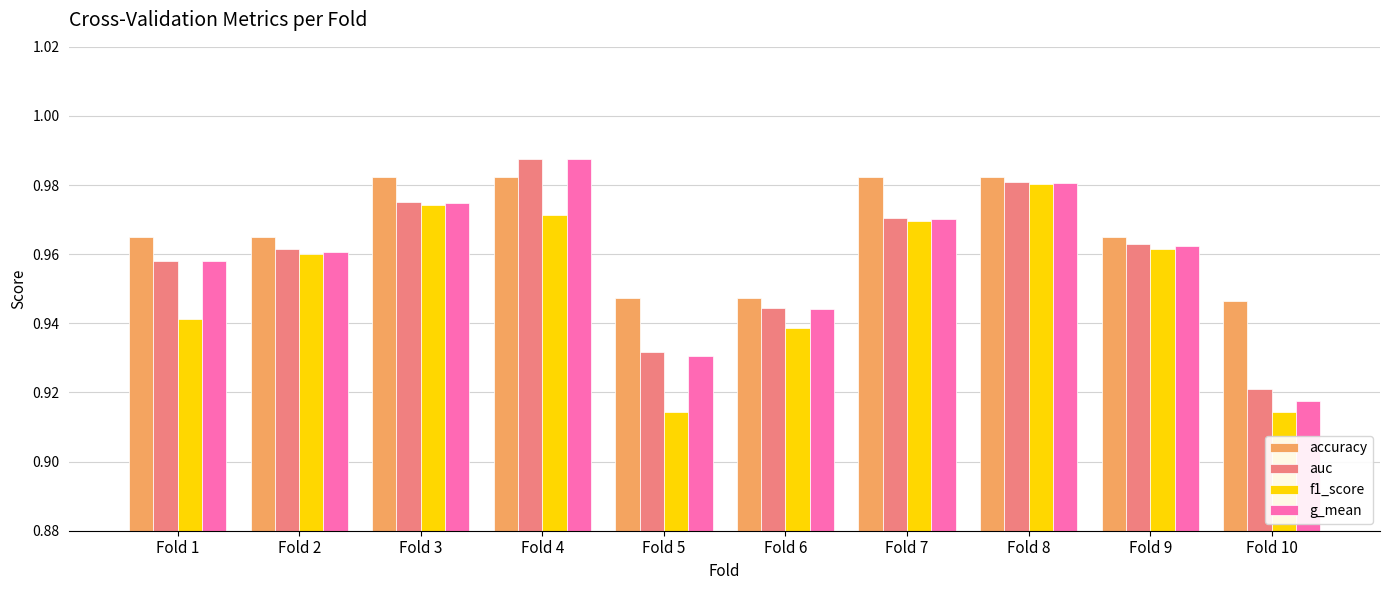

Are the bars grouped side by side (vs. stacked)?

Yes